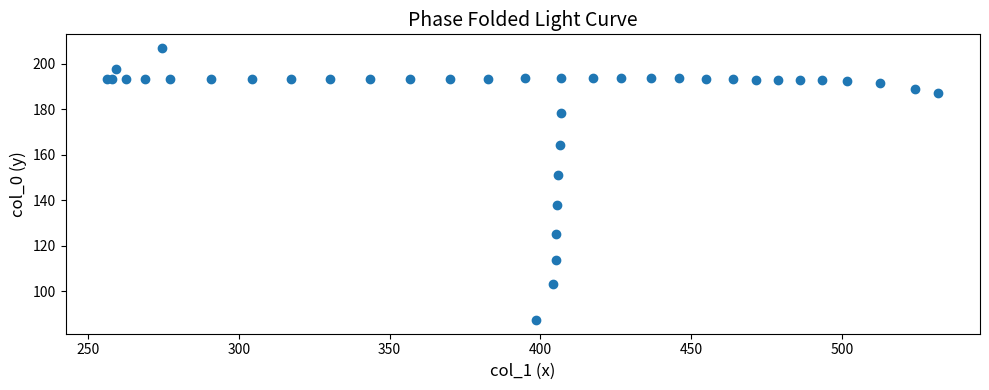

What Y value in the scatter plot is closest to 147?

150.9